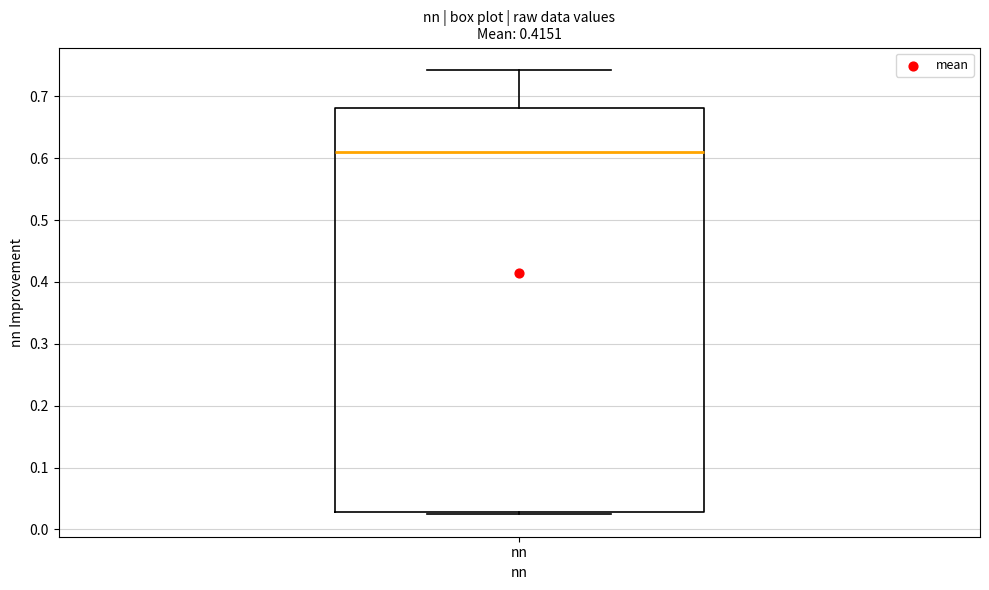

Read this box plot against the y-axis: the position of the median line, the range covered by the box, and the ends of both whiskers. The values are not printed on the chart, so give them approximately, as read against the axis.

median 0.61, box 0.03 to 0.68, whiskers 0.02 to 0.74